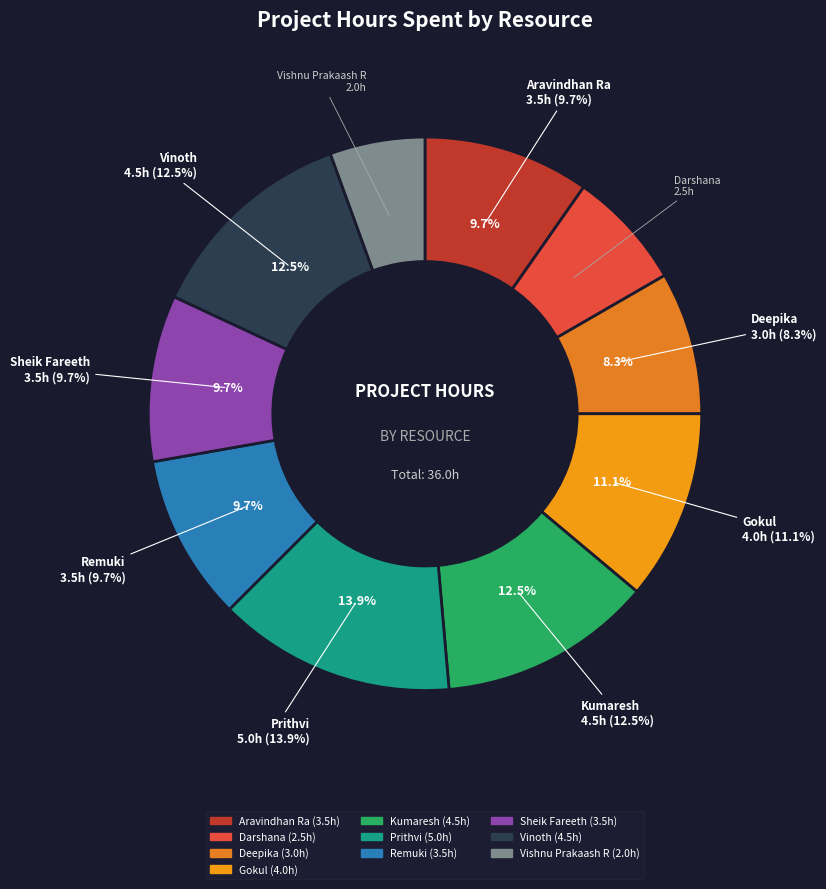

Rank the categories by value from lowest to highest.

Vishnu Prakaash R, Darshana, Deepika, Aravindhan Ra, Remuki, Sheik Fareeth, Gokul, Kumaresh, Vinoth, Prithvi